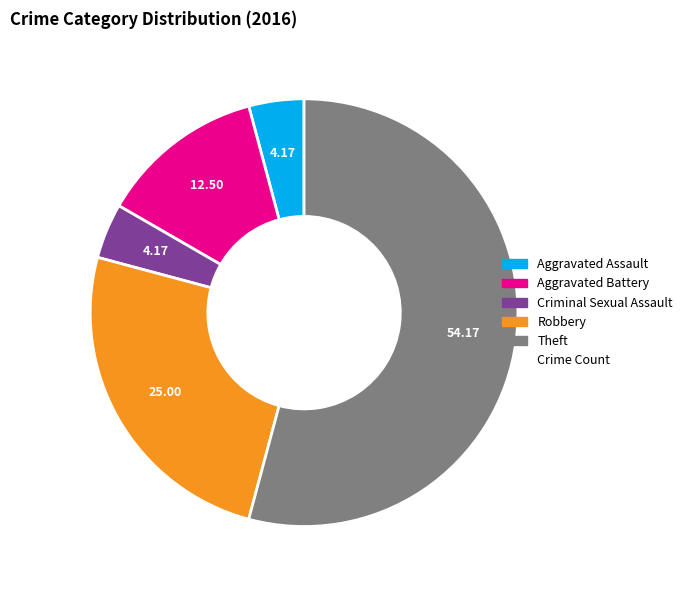

How many slices are in this pie chart?

5